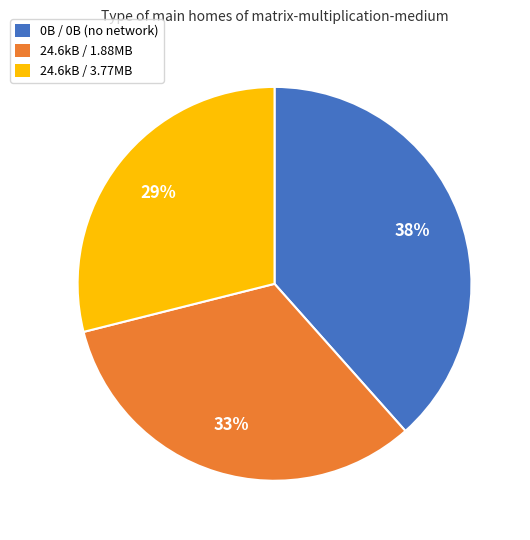

To the nearest percent, what is the average slice percentage?

33%